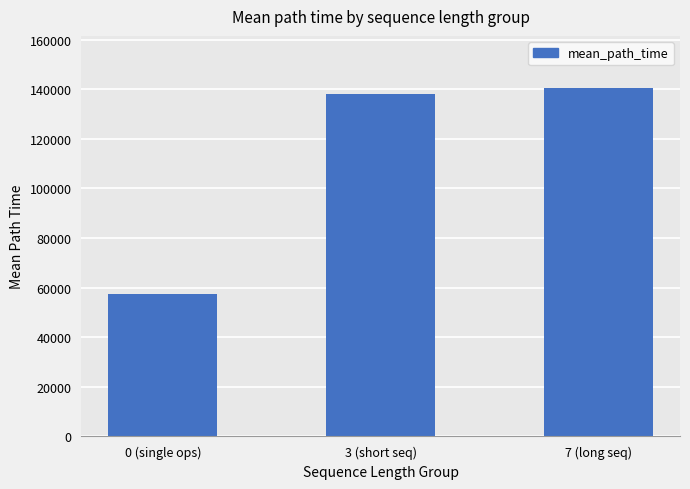

What is the sum of all values?

335645.1